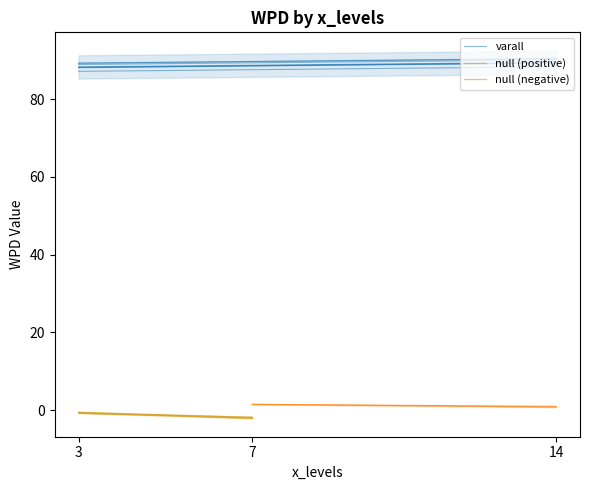

How many values in the varall series exceed 89?

1